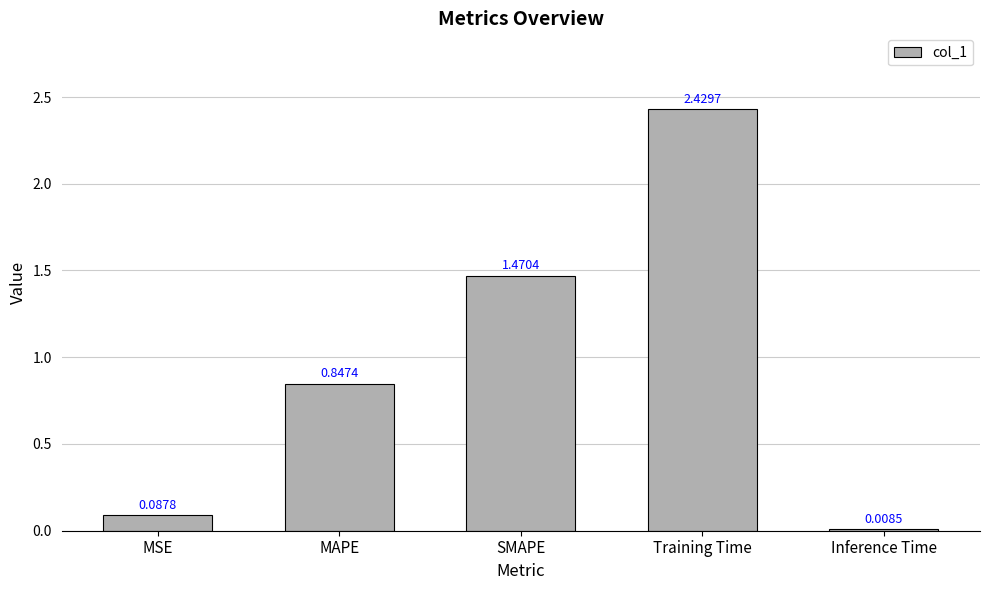

What is the difference between the values at MSE and Training Time?

2.3